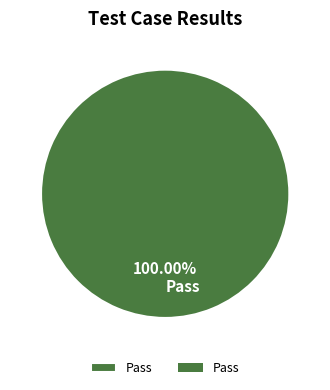

Is there any slice that represents more than half of the pie?

Yes